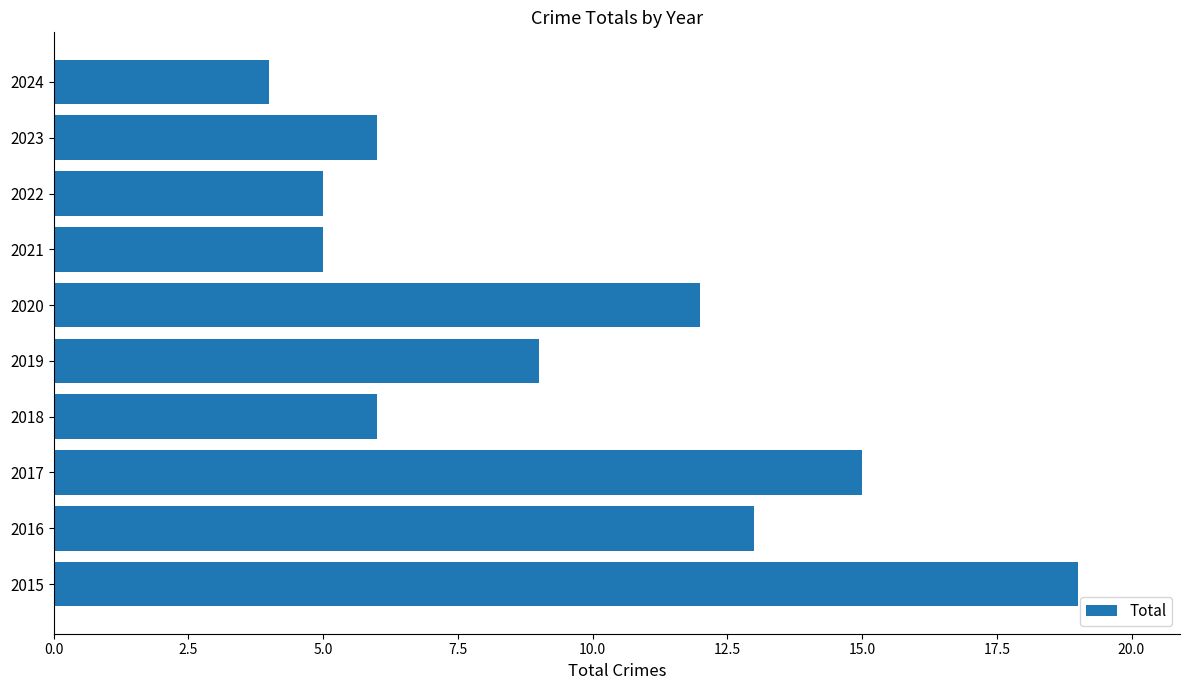

How many data points are less than 9?

5